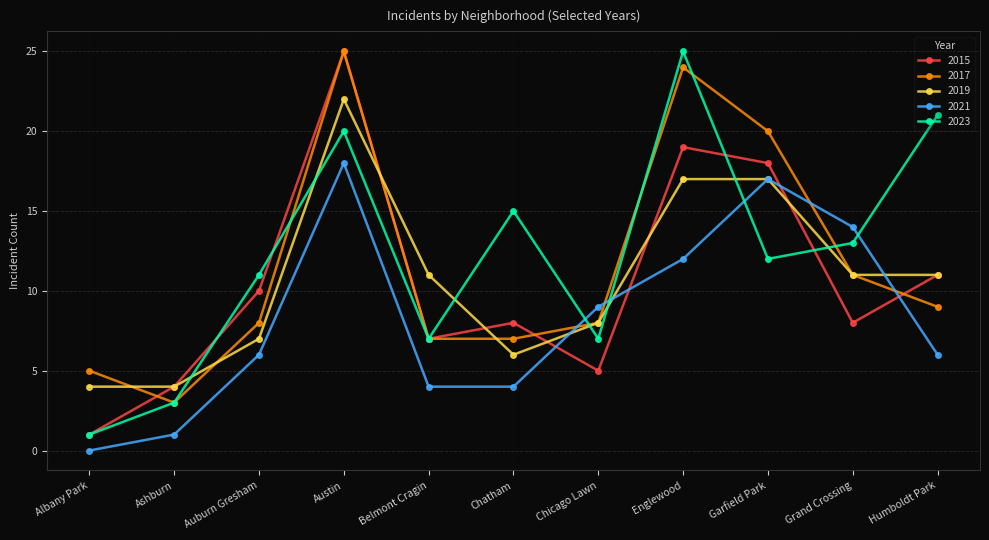

Which series changed the most between Ashburn and Auburn Gresham?

2023